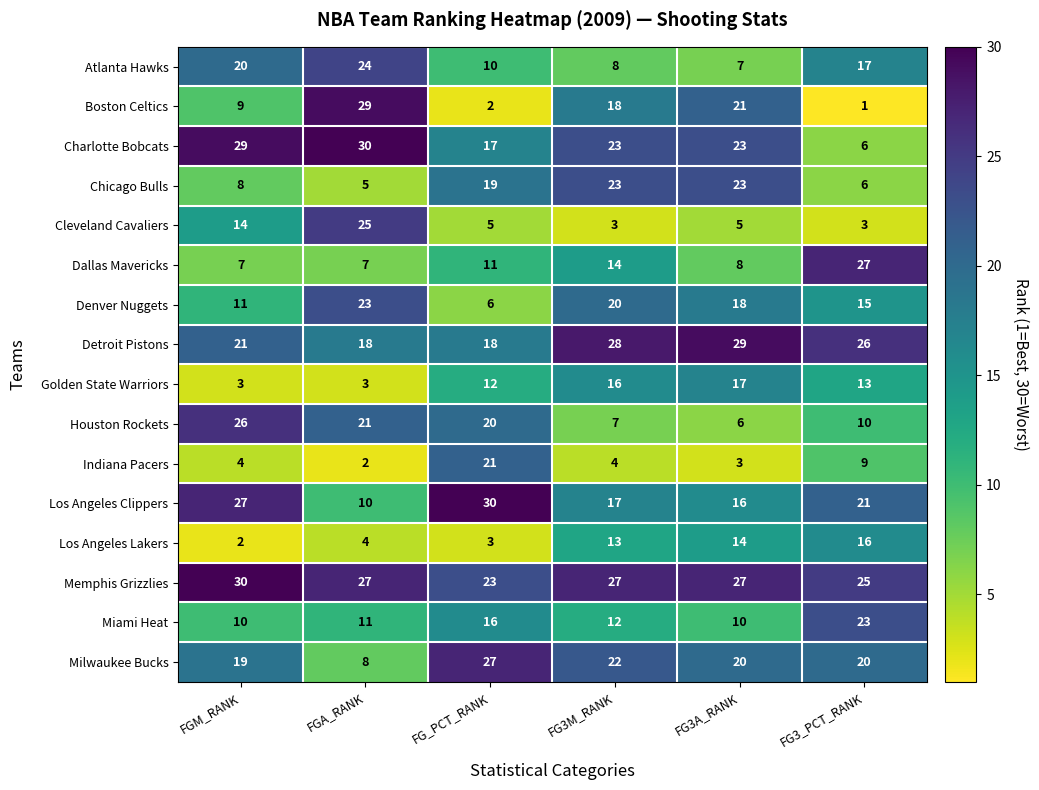

What value does the Memphis Grizzlies series have at FG3_PCT_RANK?

25